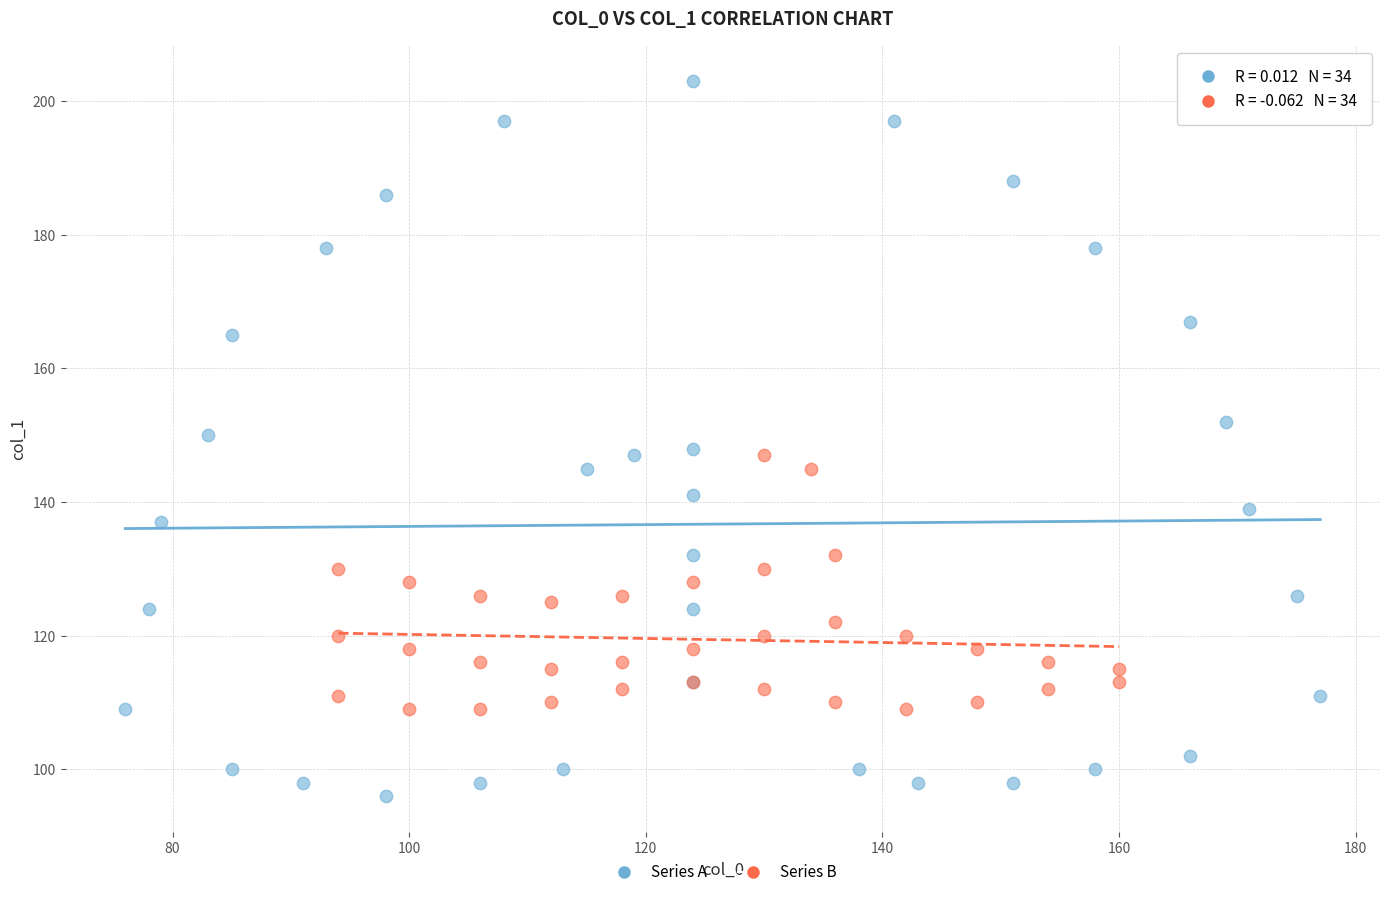

Which series has the largest Y range (max minus min)?

Series A